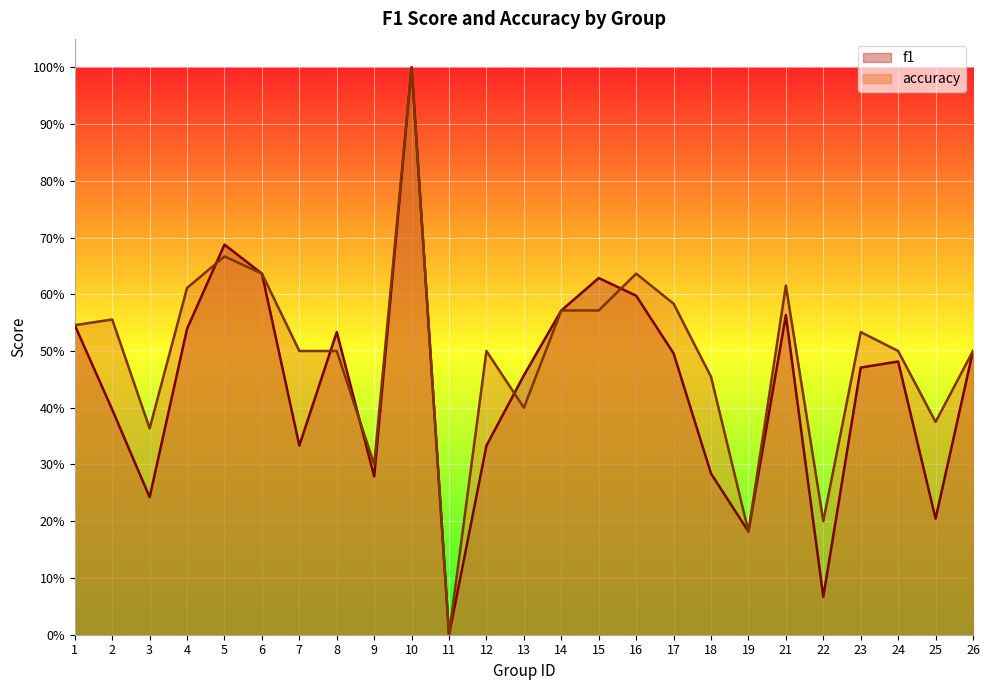

The value of f1 at 5 is 0.9. True or false?

False